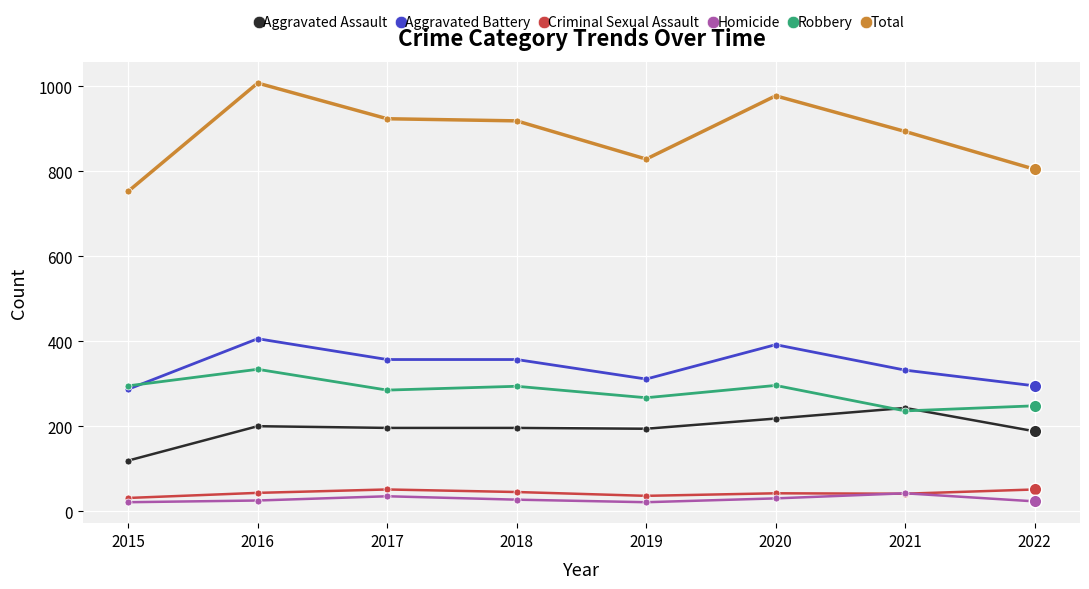

True or false: Total and Criminal Sexual Assault intersect in this chart.

False